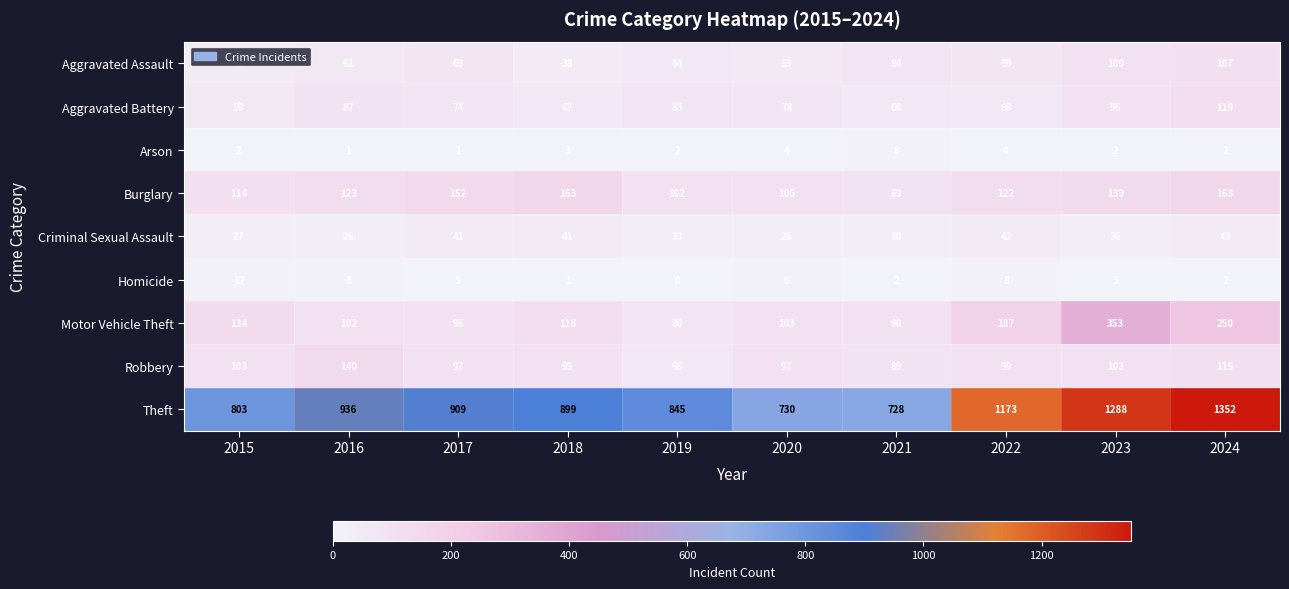

What is the sum of the Motor Vehicle Theft values at 2018 and 2019?

198